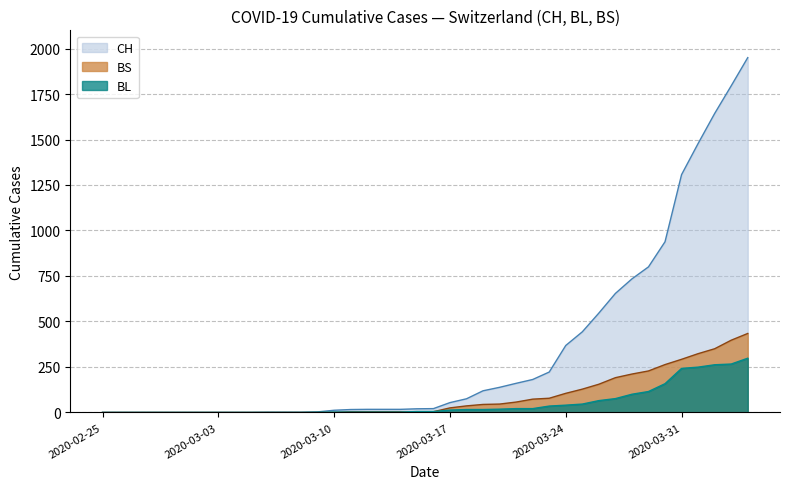

True or false: BL has more than 0 points higher than both neighbors.

False